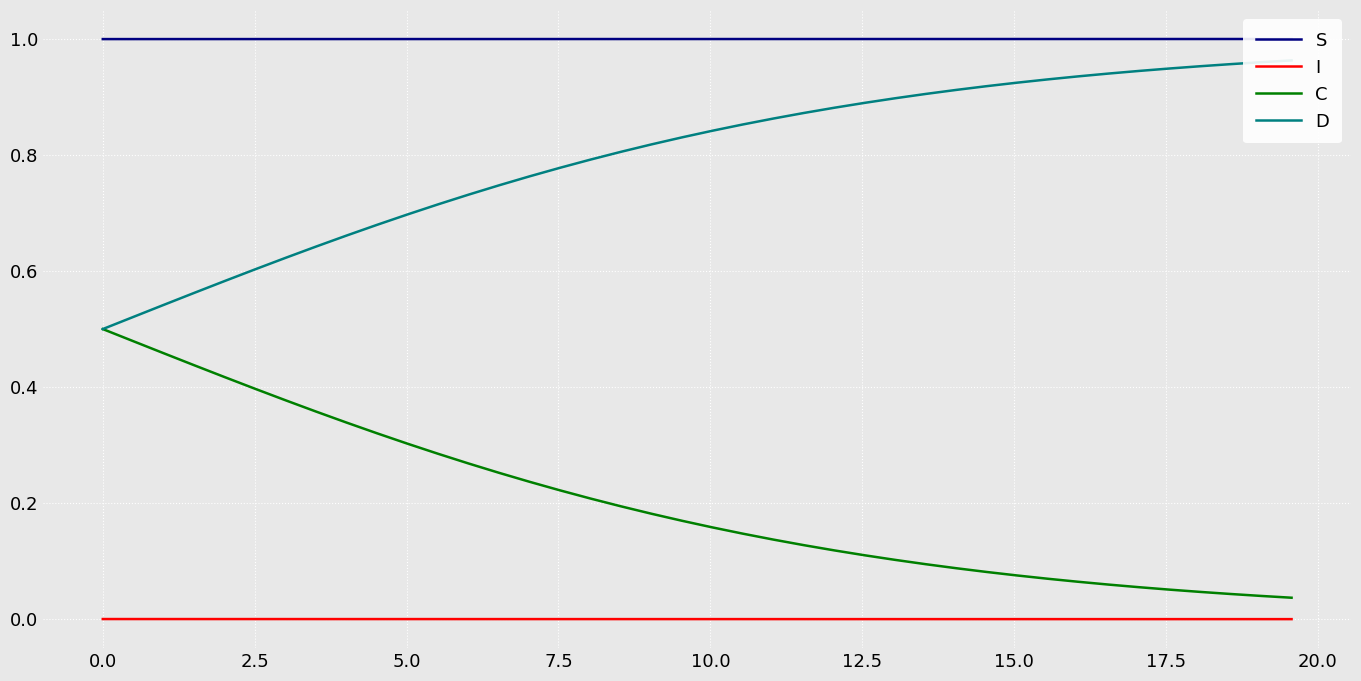

True or false: C and I intersect in this chart.

False